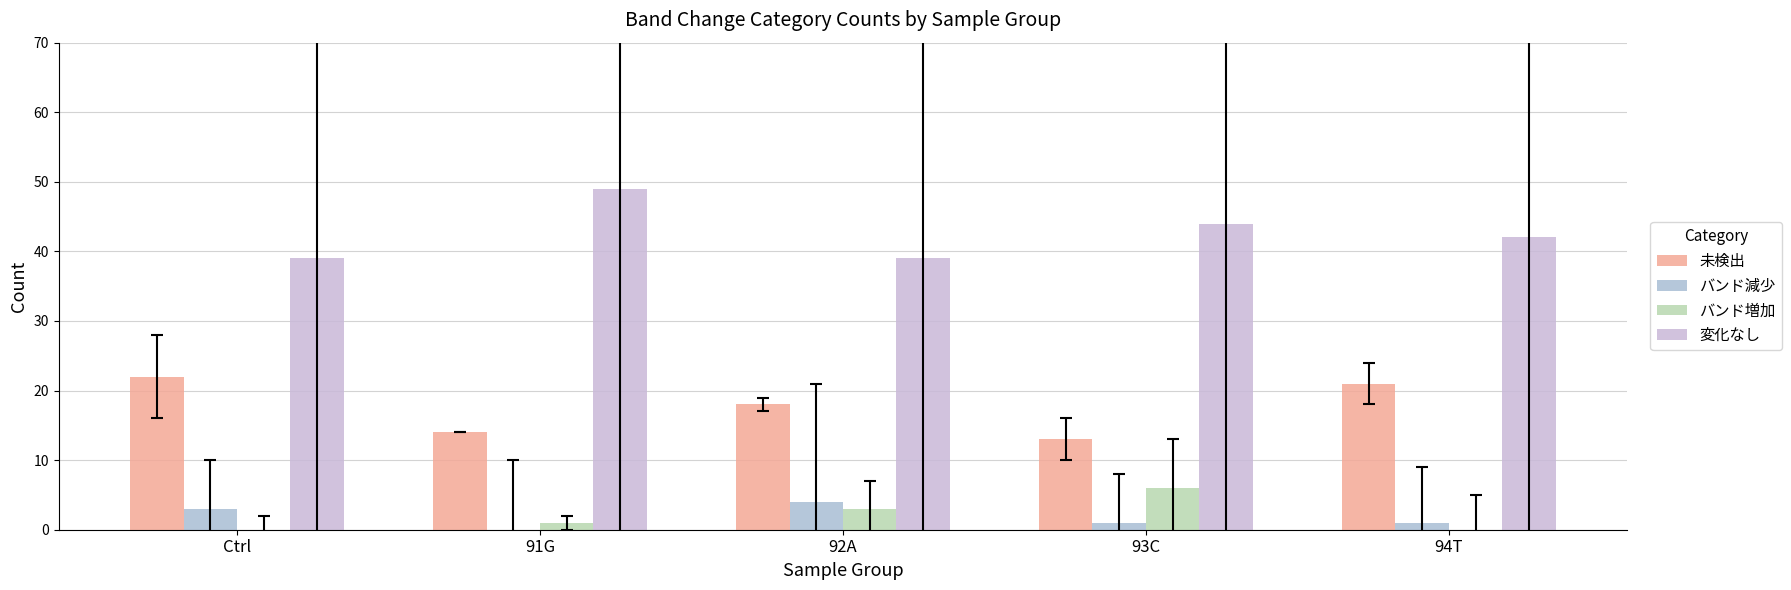

True or false: バンド増加 has a value of 3 at 92A.

True